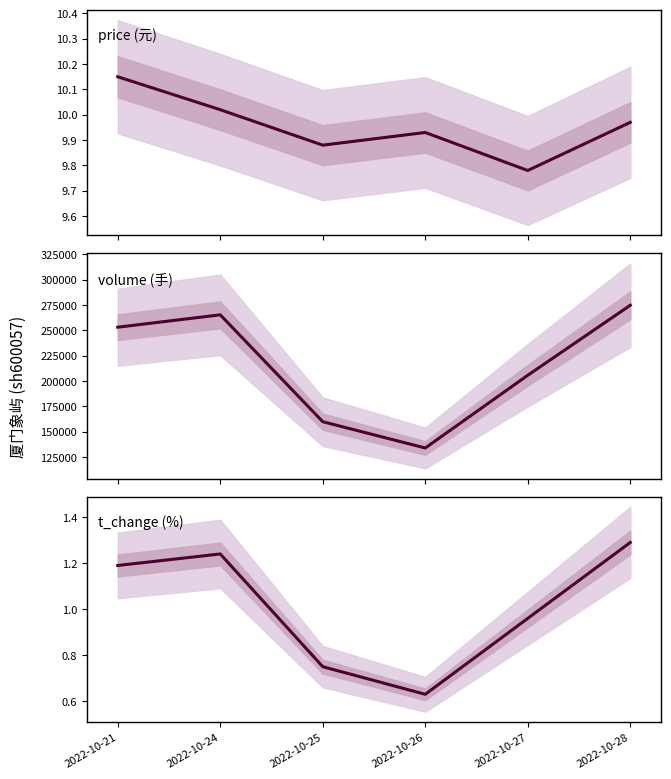

Reading left to right, transcribe all the data shown in this chart.

price: 2022-10-21=10.2	2022-10-24=10.0	2022-10-25=9.9	2022-10-26=9.9	2022-10-27=9.8	2022-10-28=10.0
volume: 2022-10-21=253216.0	2022-10-24=265437.0	2022-10-25=159917.0	2022-10-26=133977.0	2022-10-27=205760.0	2022-10-28=274865.0
t_change: 2022-10-21=1.2	2022-10-24=1.2	2022-10-25=0.8	2022-10-26=0.6	2022-10-27=1.0	2022-10-28=1.3